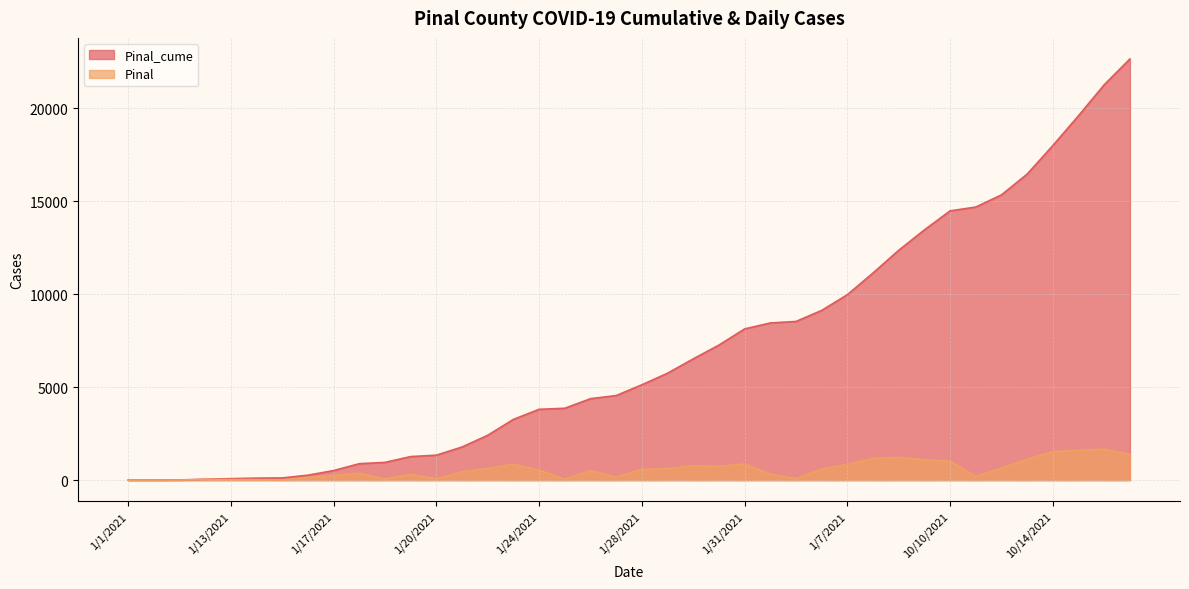

What position from the right is 1/7/2021?

12